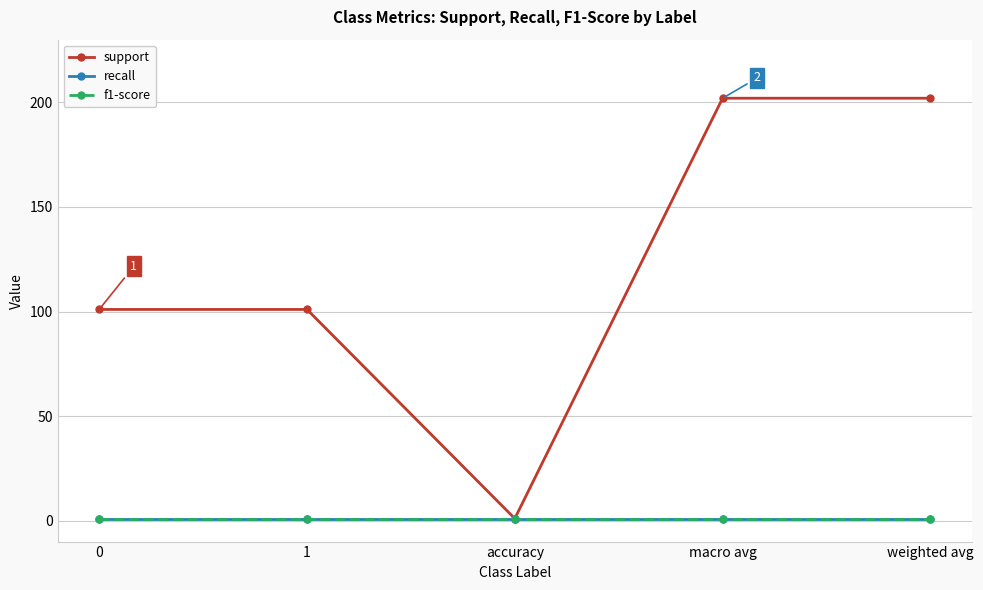

Does the chart have visible grid lines?

Yes